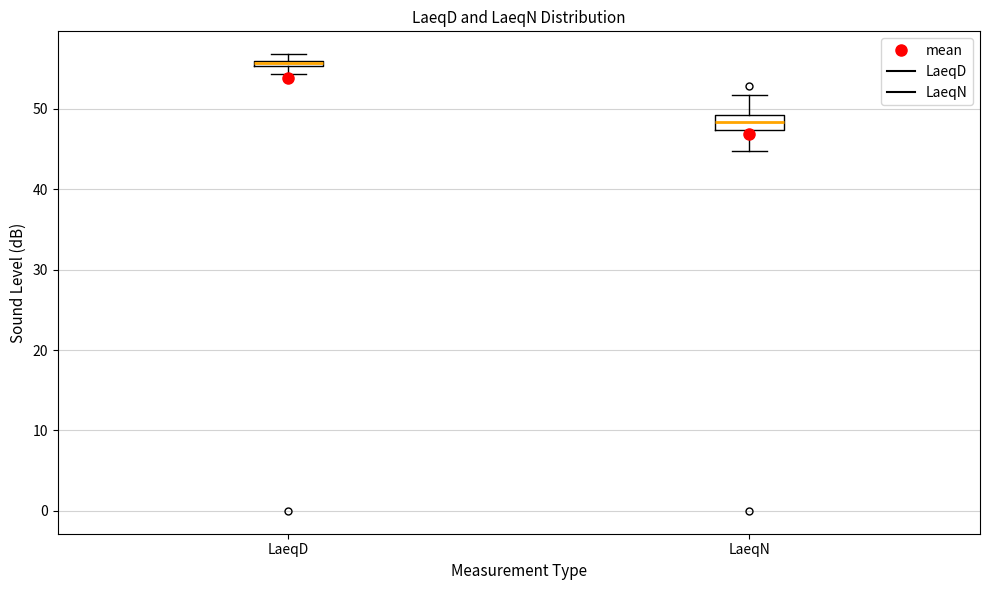

Which box's median line is the highest?

LaeqD